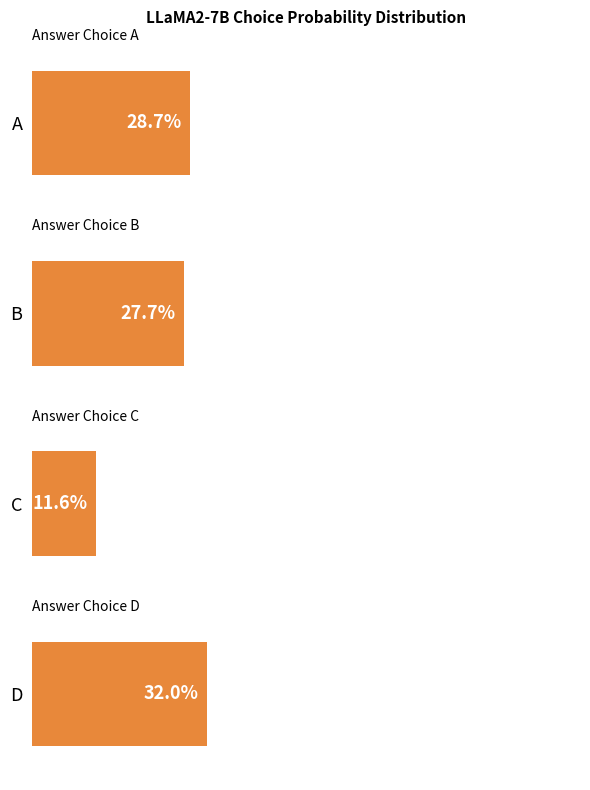

Between D and C, which is larger?

D